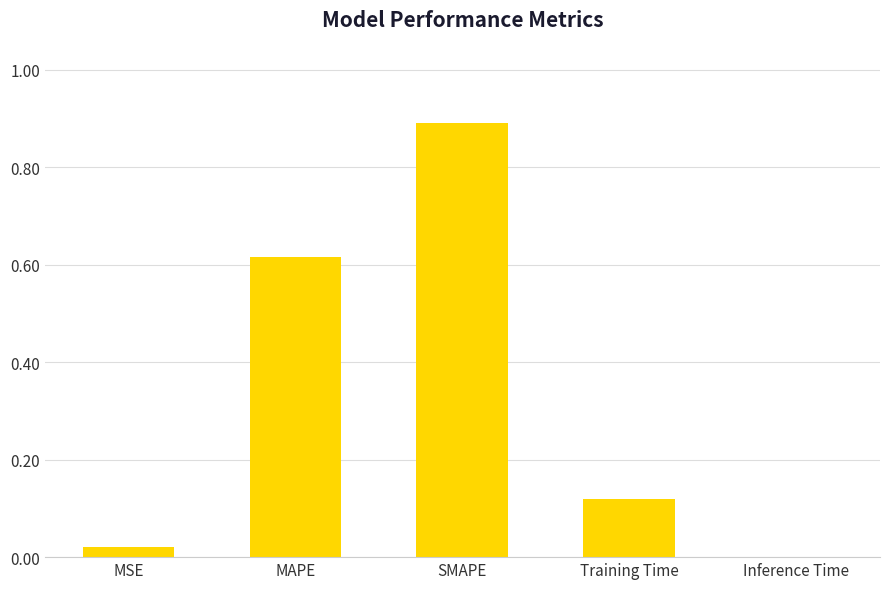

What is the sum of all values?

1.6